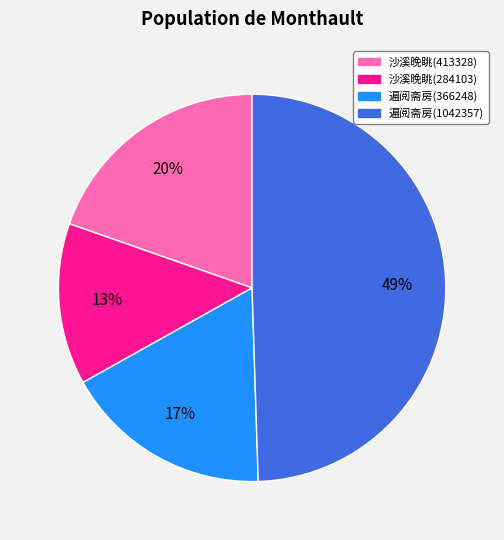

To the nearest percent, what is the difference between the largest and smallest slice percentages?

36%